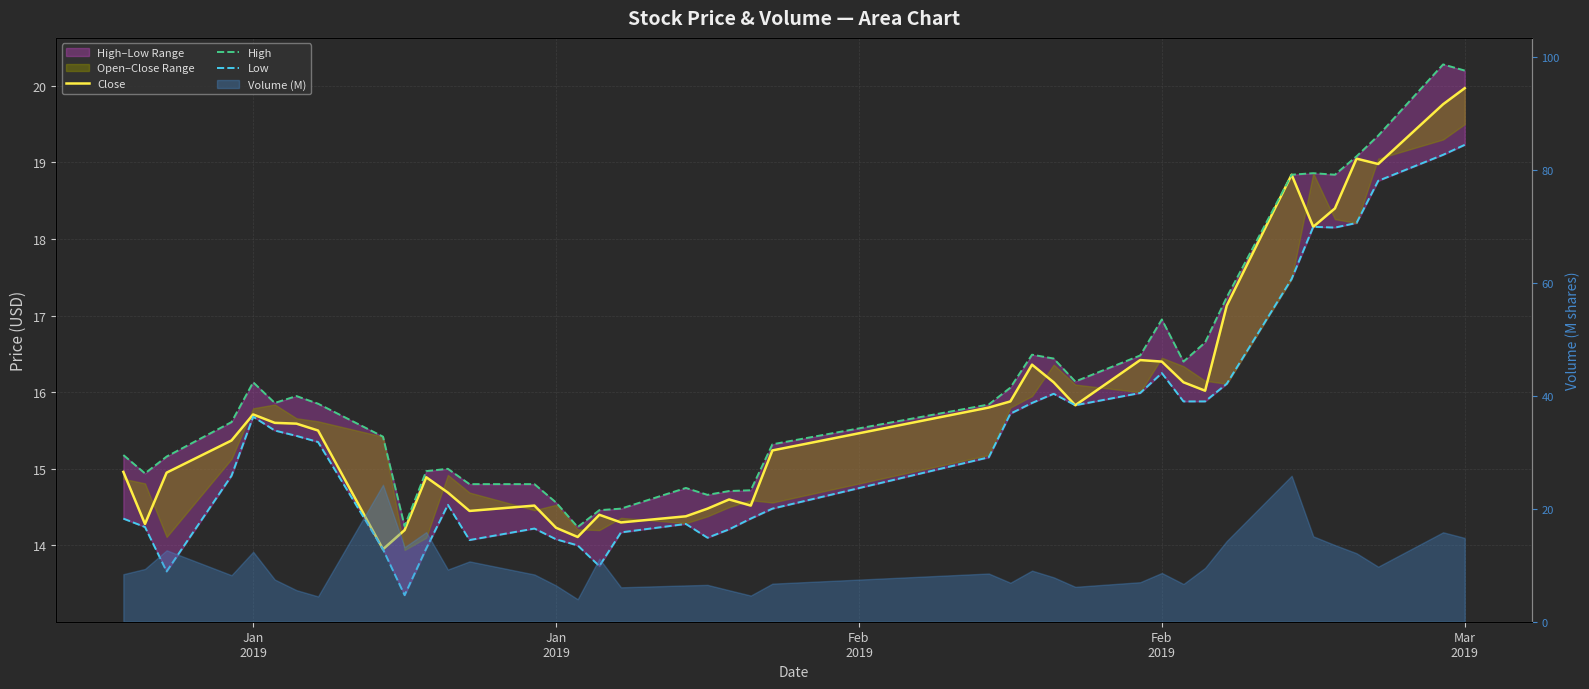

Which series has the largest range (max minus min)?

High